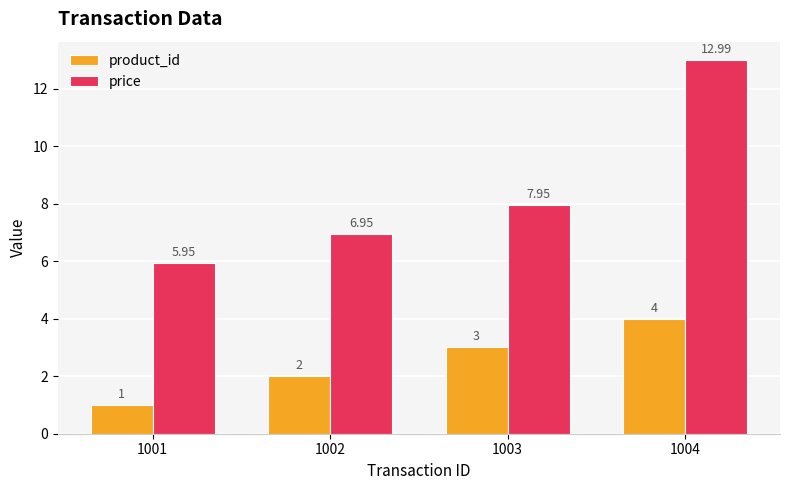

How many data points in price are less than 7?

2